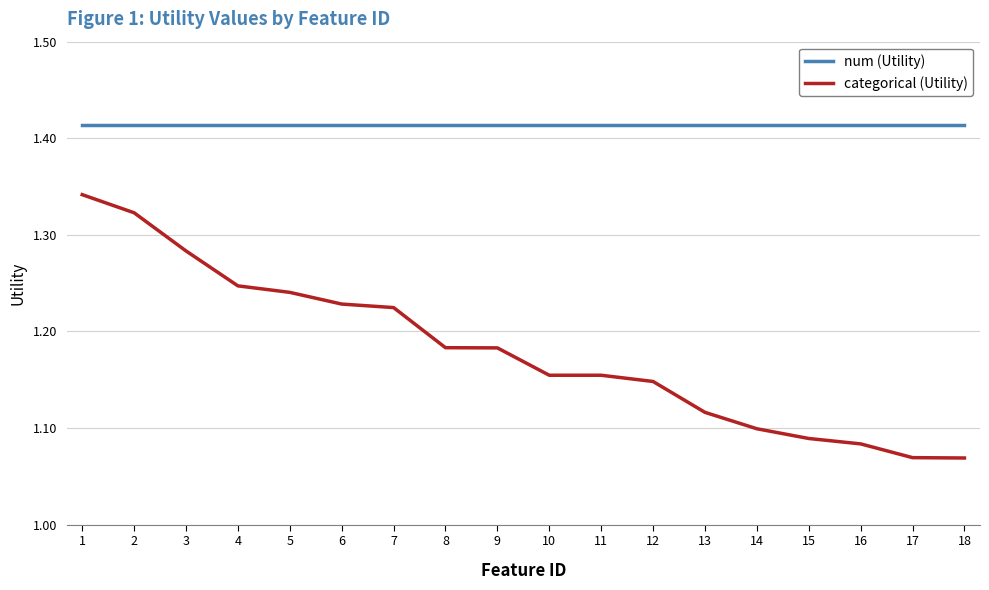

The categorical (Utility) series shows 1.1 at 16. True or false?

True